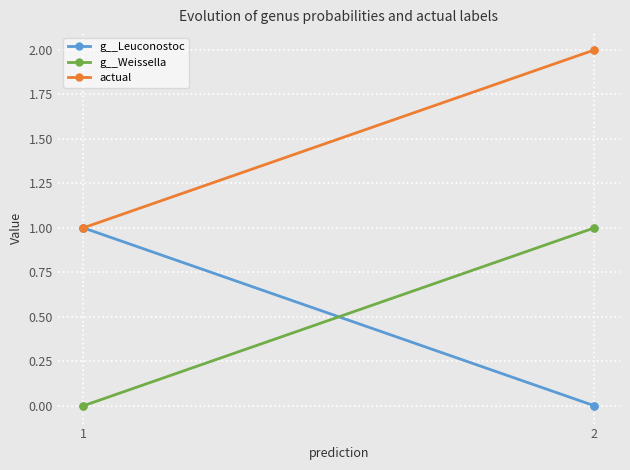

Which category has the lowest value in the g__Leuconostoc series?

2